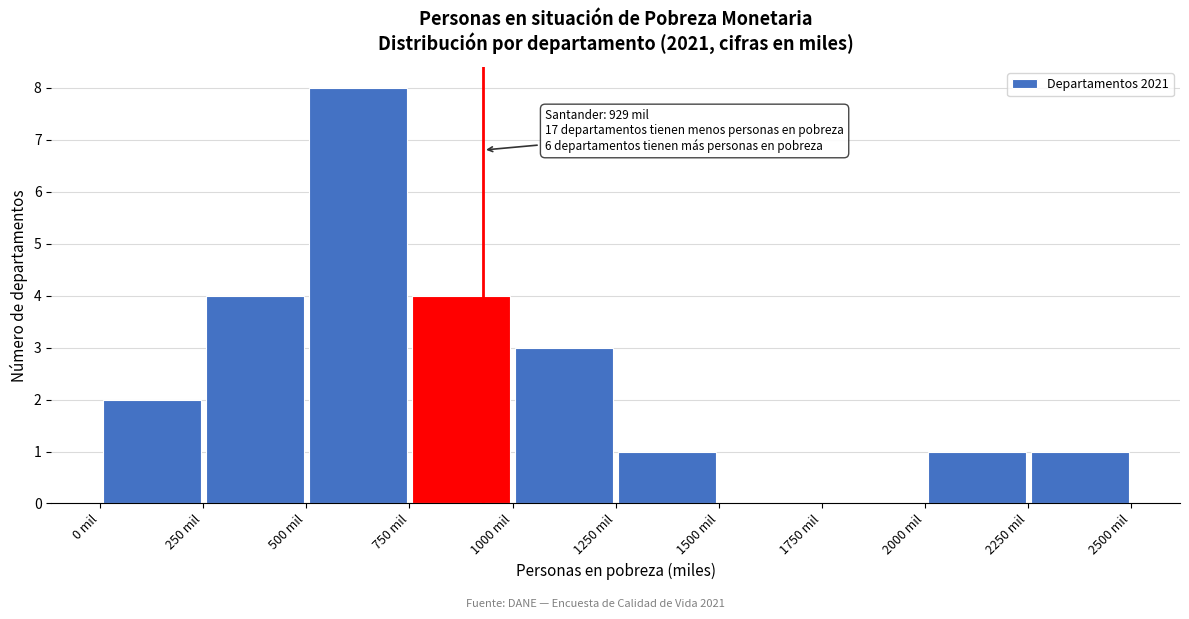

Over which range of the x-axis is the bar tallest?

500 to 750